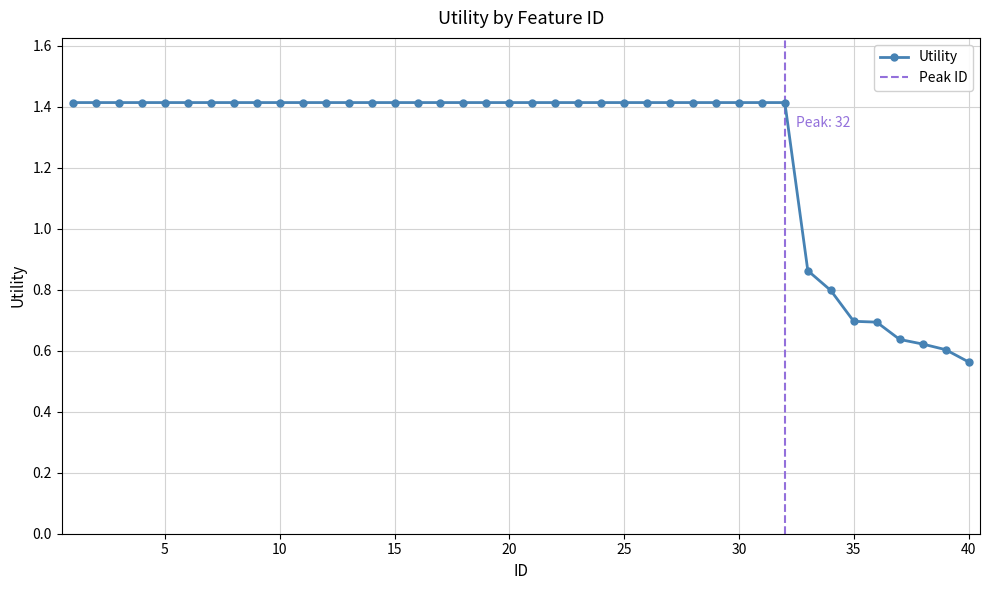

True or false: there are more than 2 points higher than both neighbors.

False